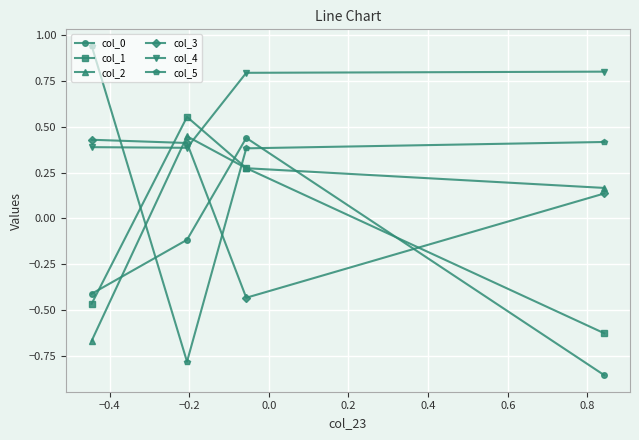

How many interior local peaks does the col_0 series have?

1